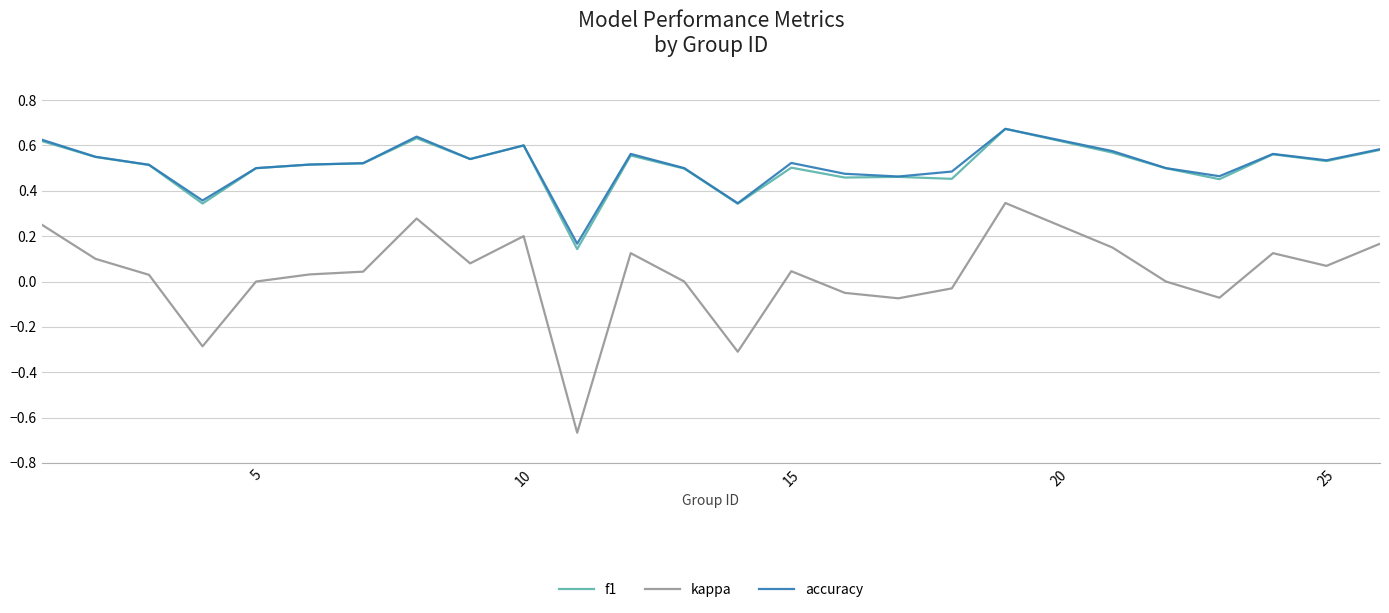

Count the f1 values in the range 0 to 1.

25